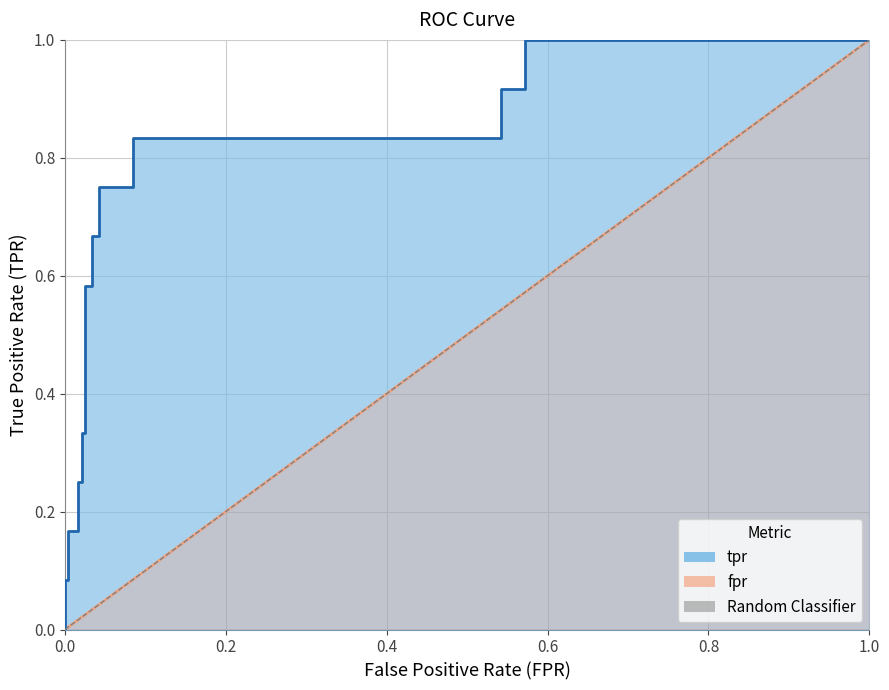

What is the sum of all values?

1